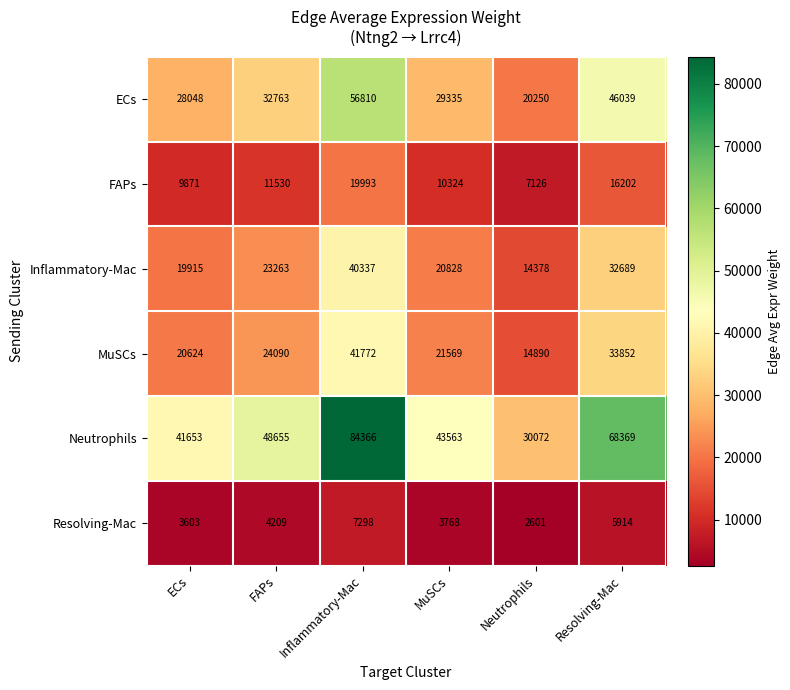

The value of Inflammatory-Mac at Inflammatory-Mac is 54522. True or false?

False